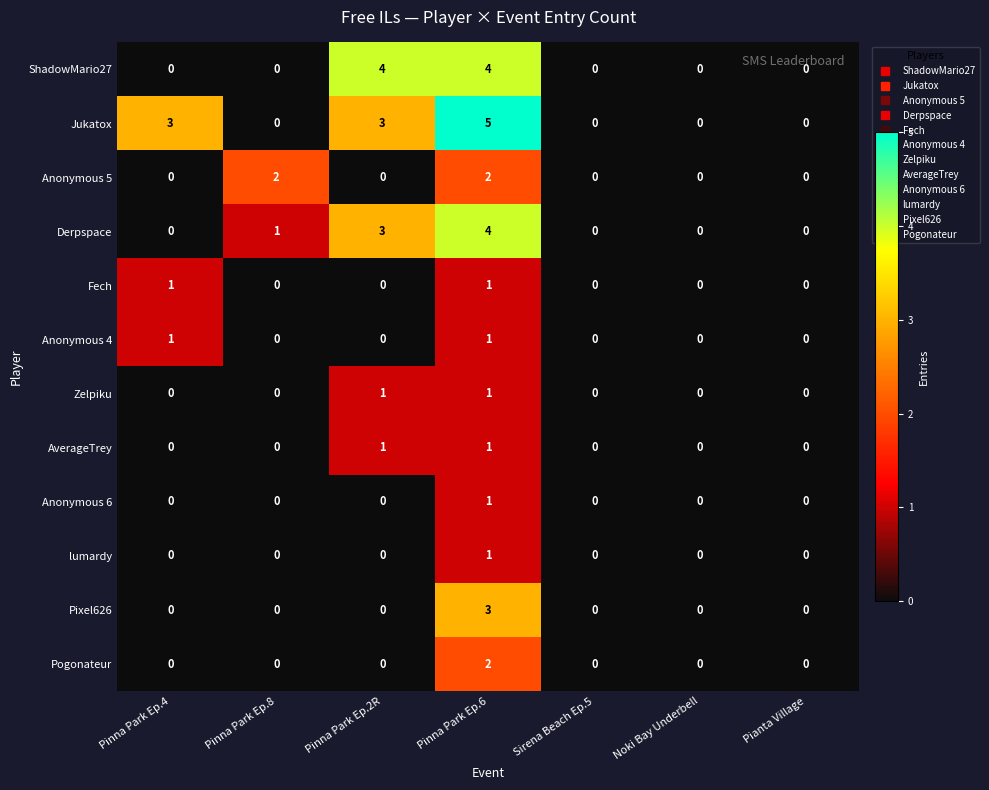

Which series has the largest range (max minus min)?

Jukatox